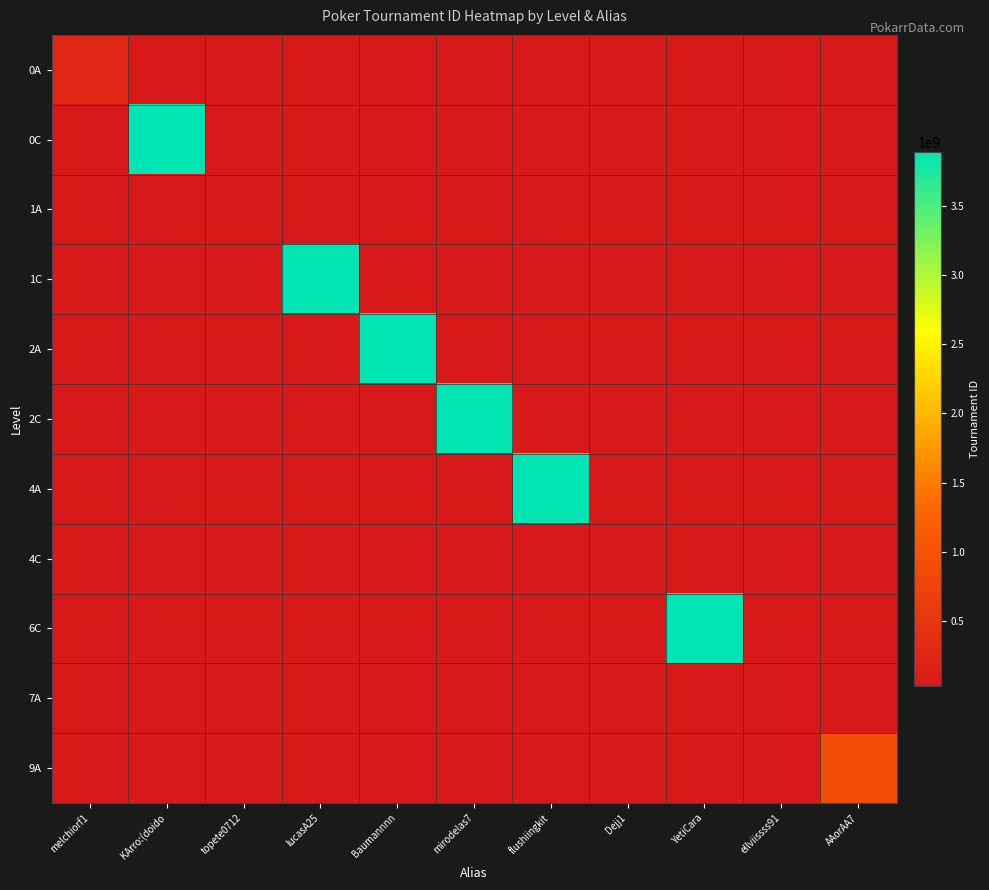

At which category does the chart reach its peak across all series?

KArro:(doido